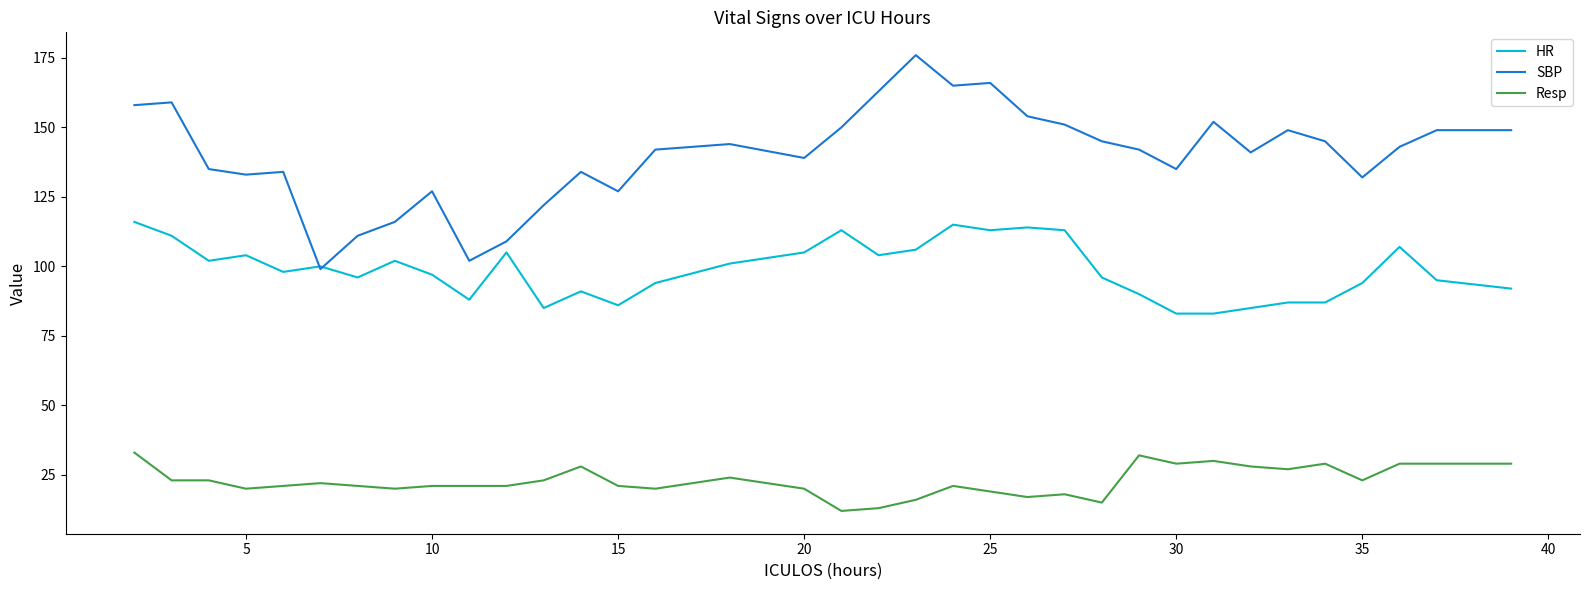

Rank the series by their average value, from highest to lowest.

SBP, HR, Resp